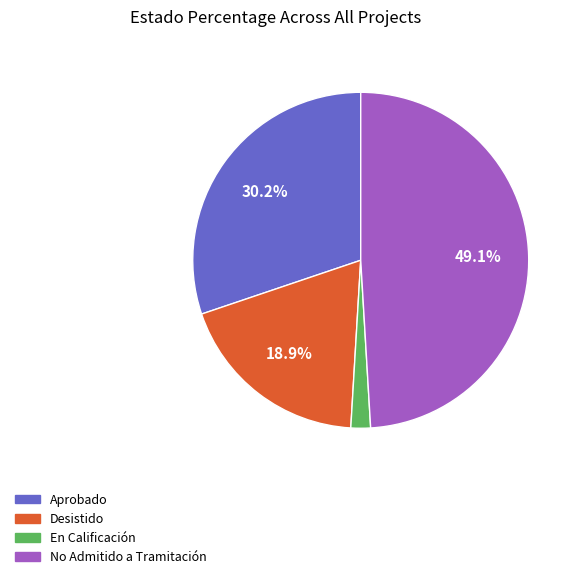

What percentage is the Aprobado slice, to the nearest percent?

30%